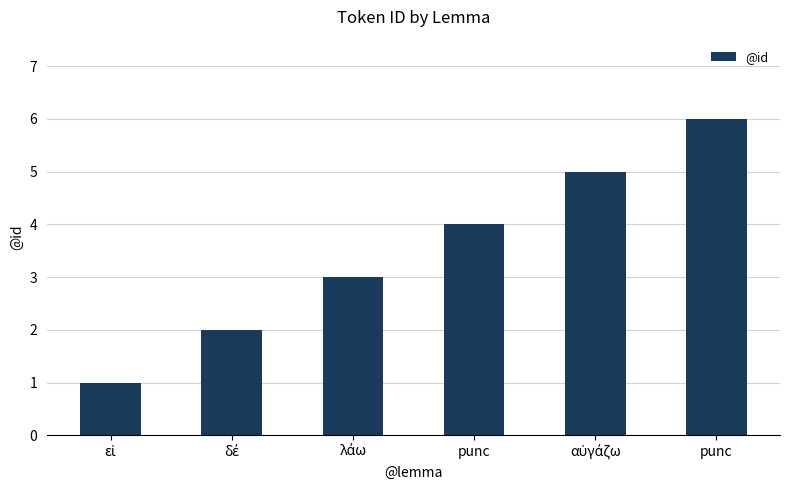

Are the bars horizontal?

No